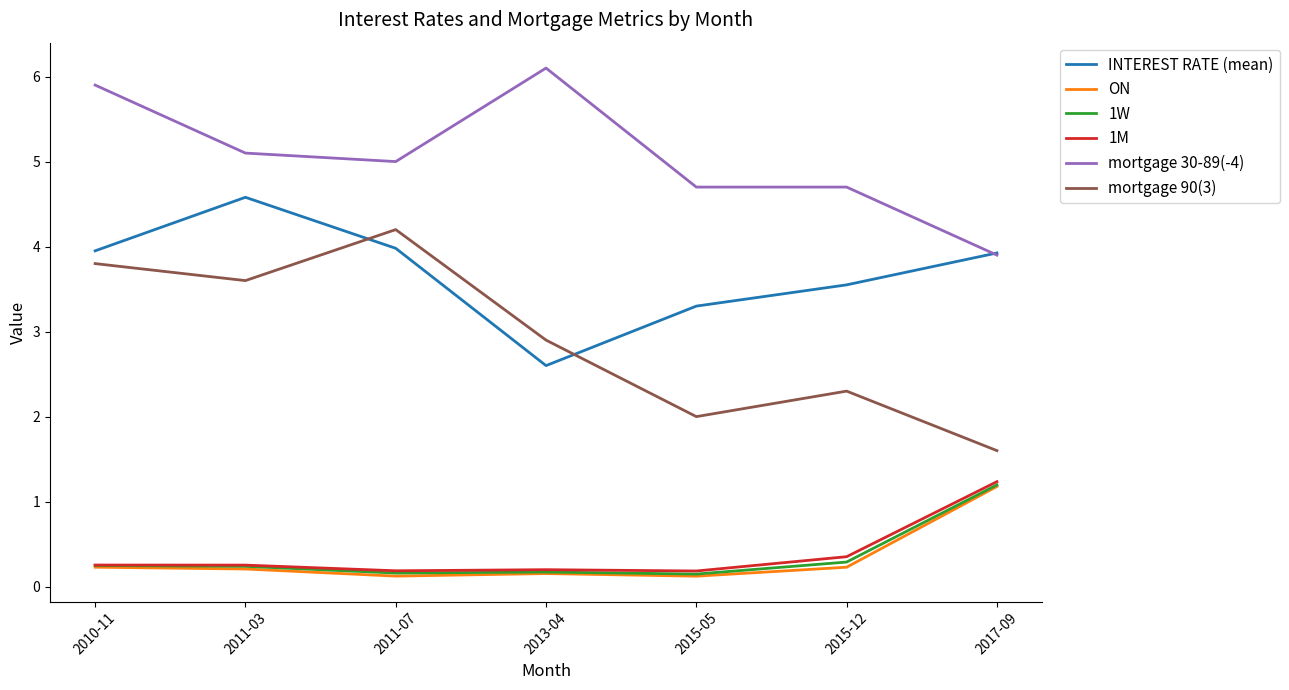

What value does the mortgage 90(3) series have at 2011-07?

4.2